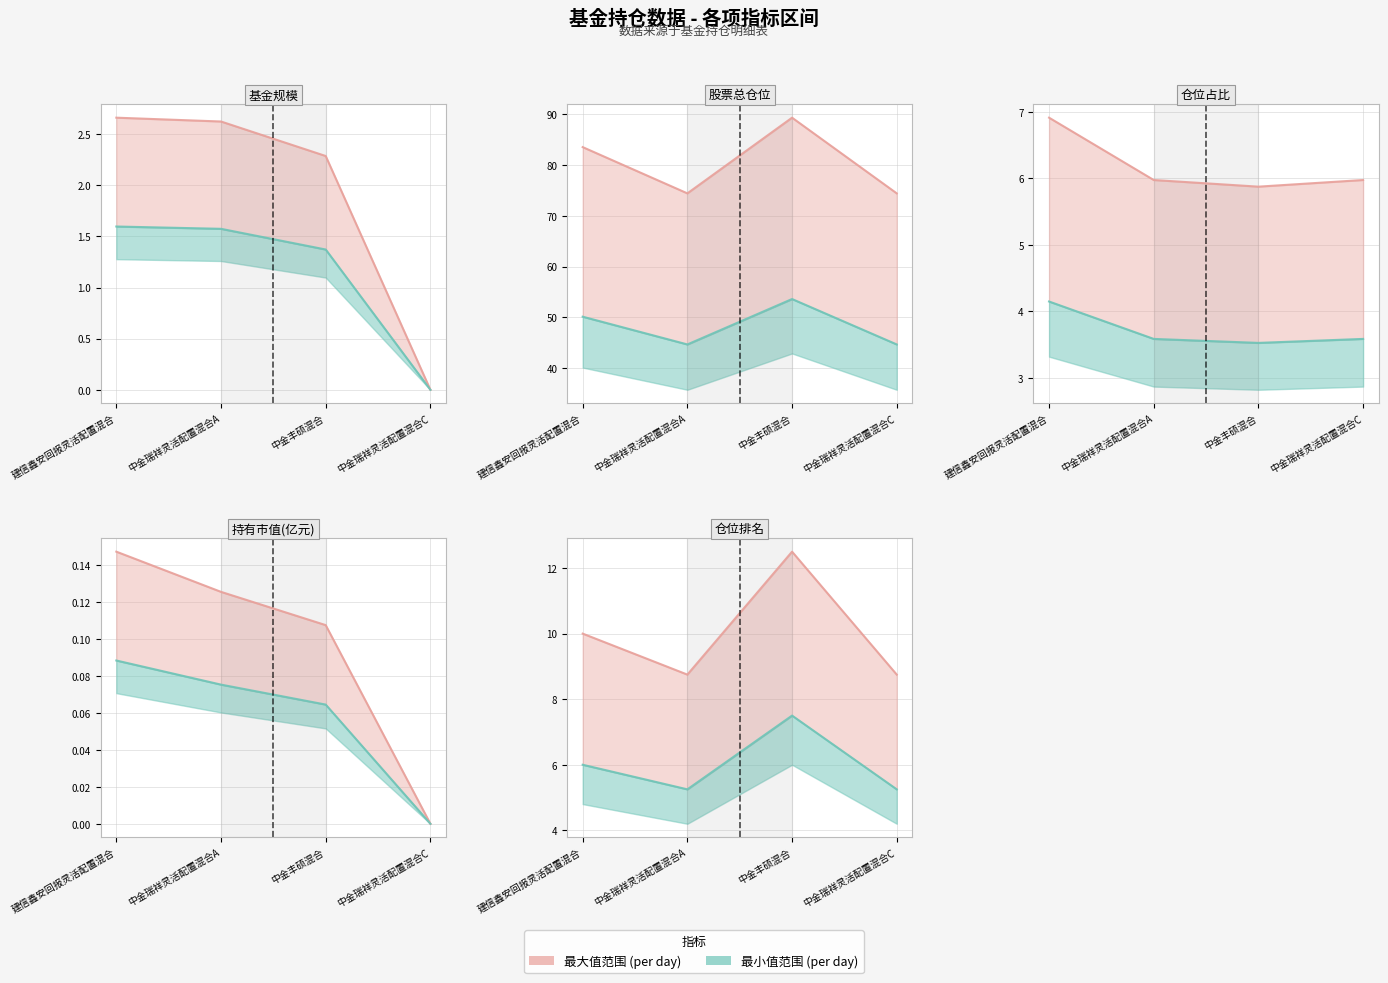

Count the 仓位排名 values in the range 8 to 12.

3